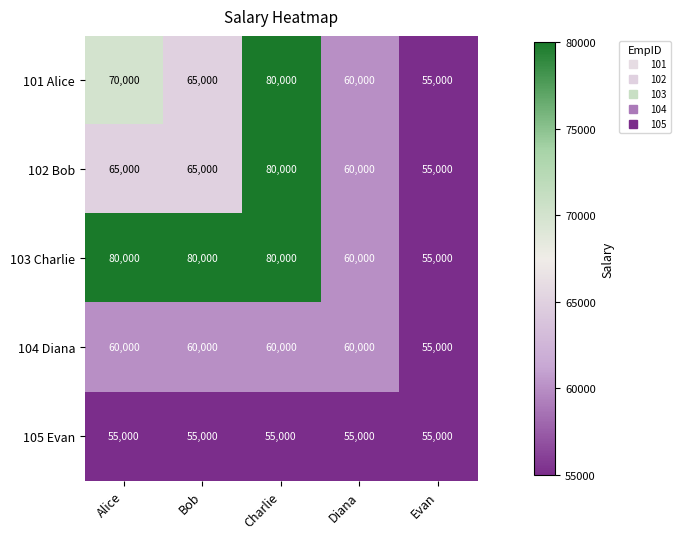

What is the total value across all series at Charlie?

355000